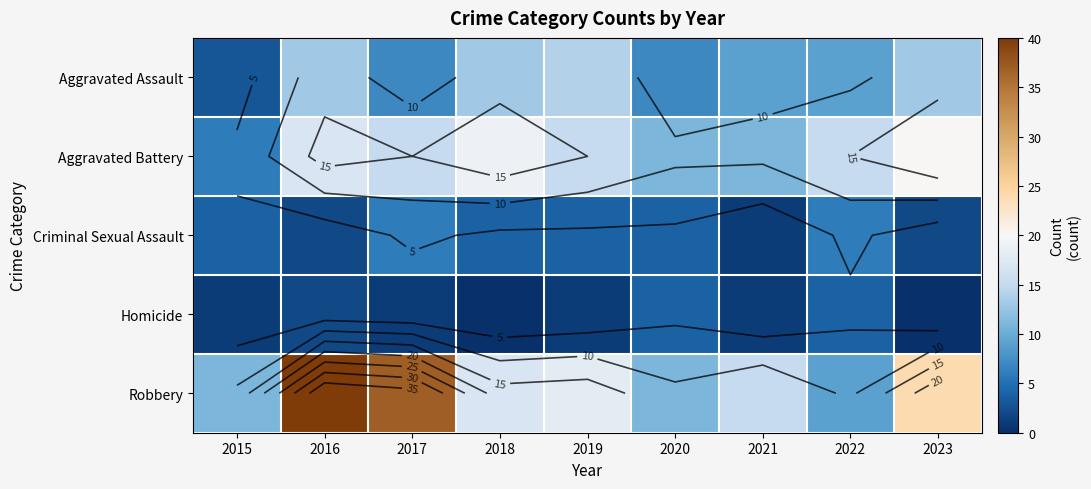

What is the sum of the Criminal Sexual Assault values at 2017 and 2018?

10